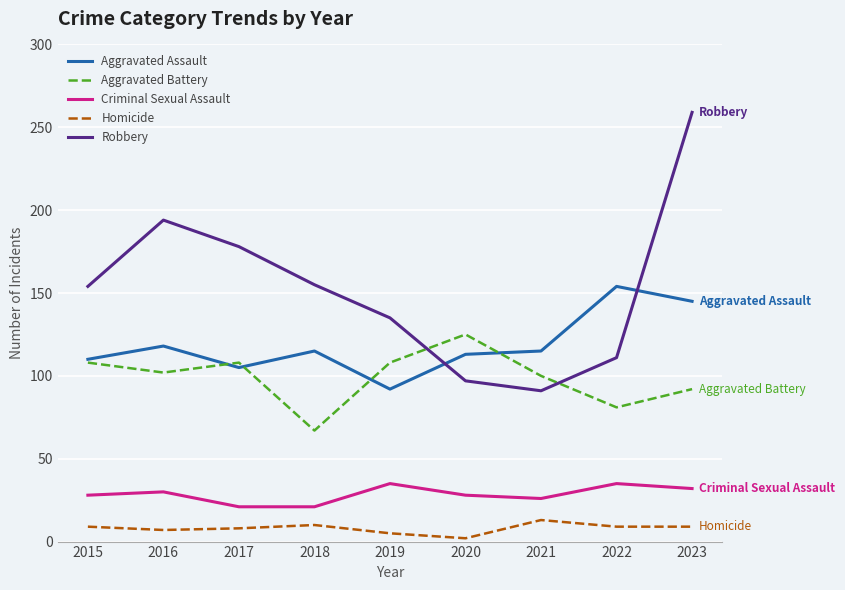

Count the number of data series in this chart.

5